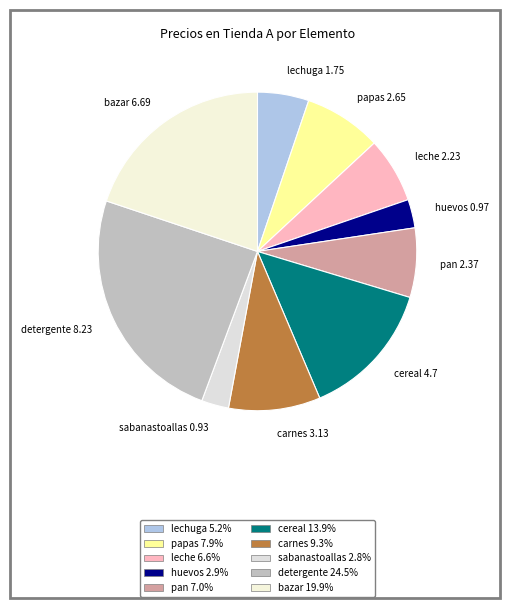

Is leche 2.23 the majority of the pie?

No